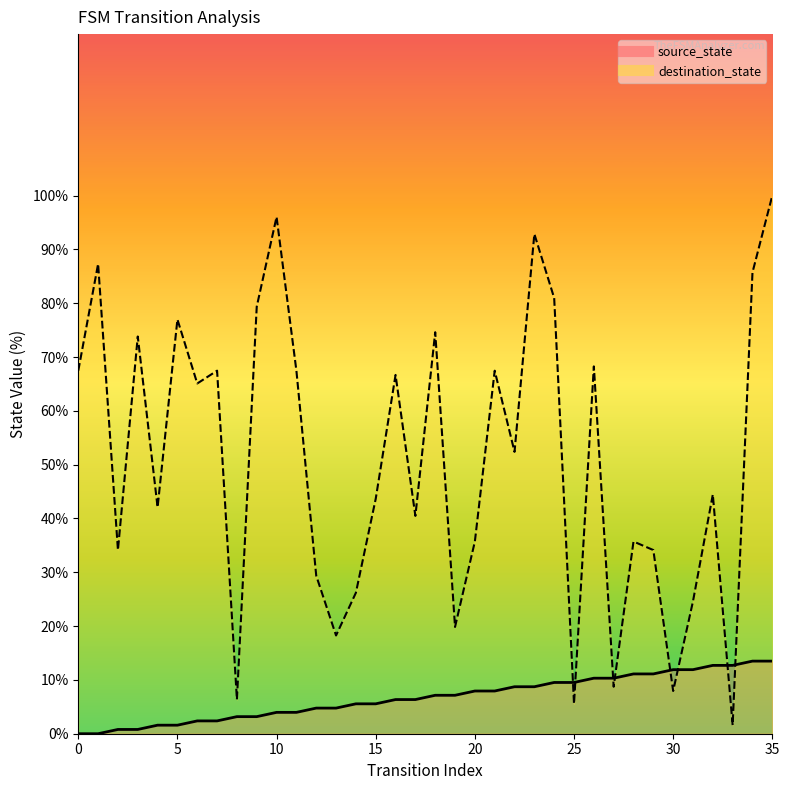

True or false: source_state has more than 2 points higher than both neighbors.

False